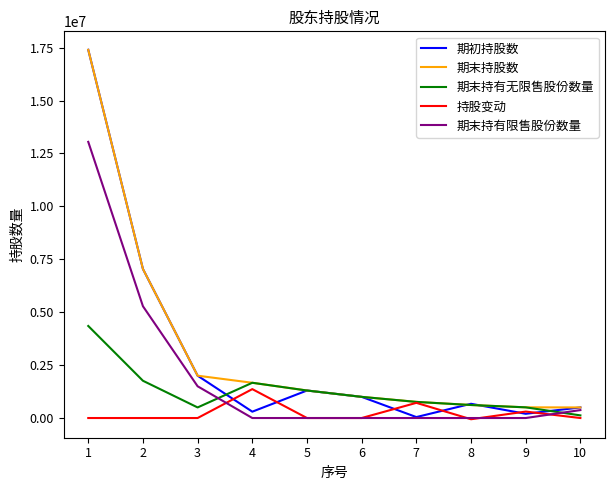

Is the value of 期末持股数 at 9 greater than the value of 期末持有无限售股份数量 at 5?

No